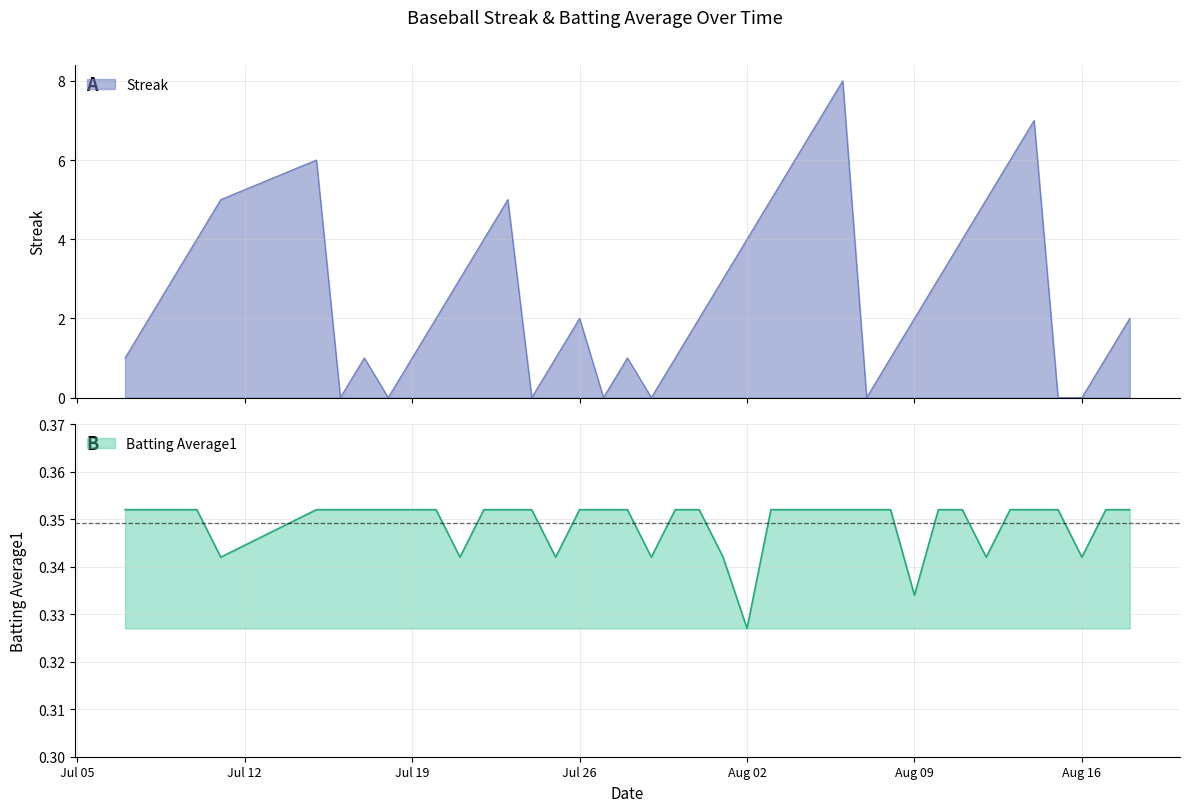

Which category has the lowest value in the Batting Average1 series?

Aug 02